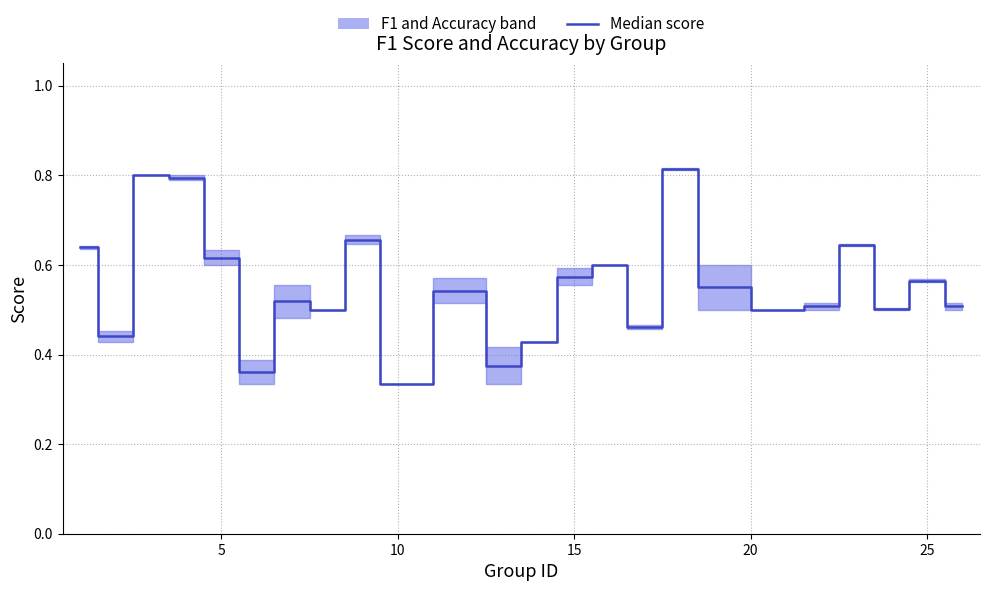

The value at 18 is 0.8. True or false?

False